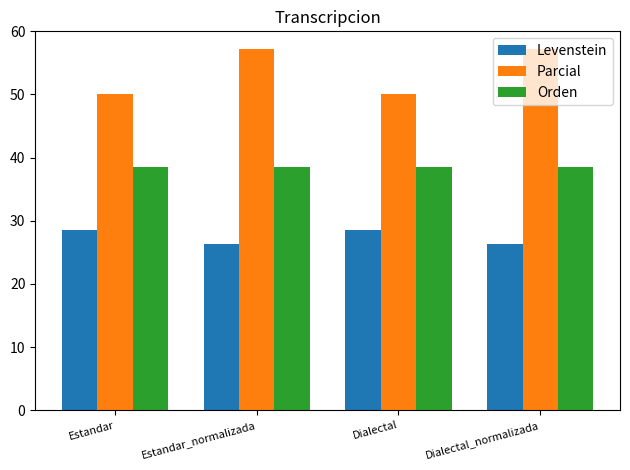

At Dialectal, list the series in order from largest to smallest.

Parcial, Orden, Levenstein